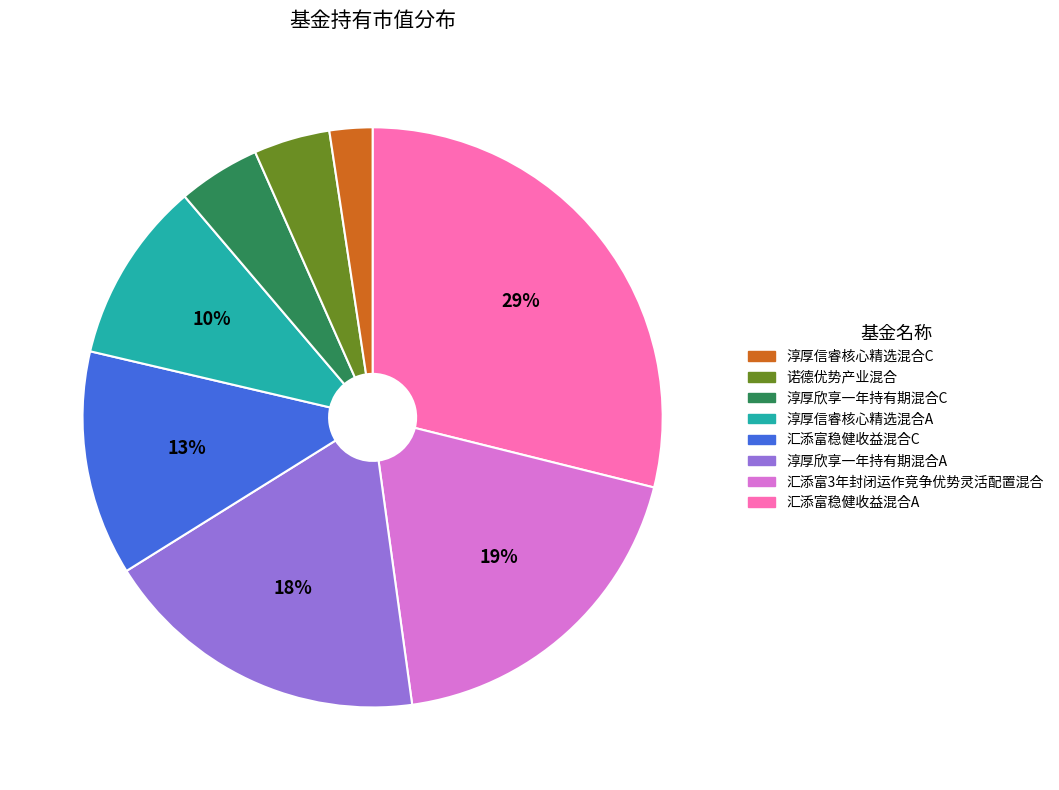

Is there a majority slice in this chart?

No